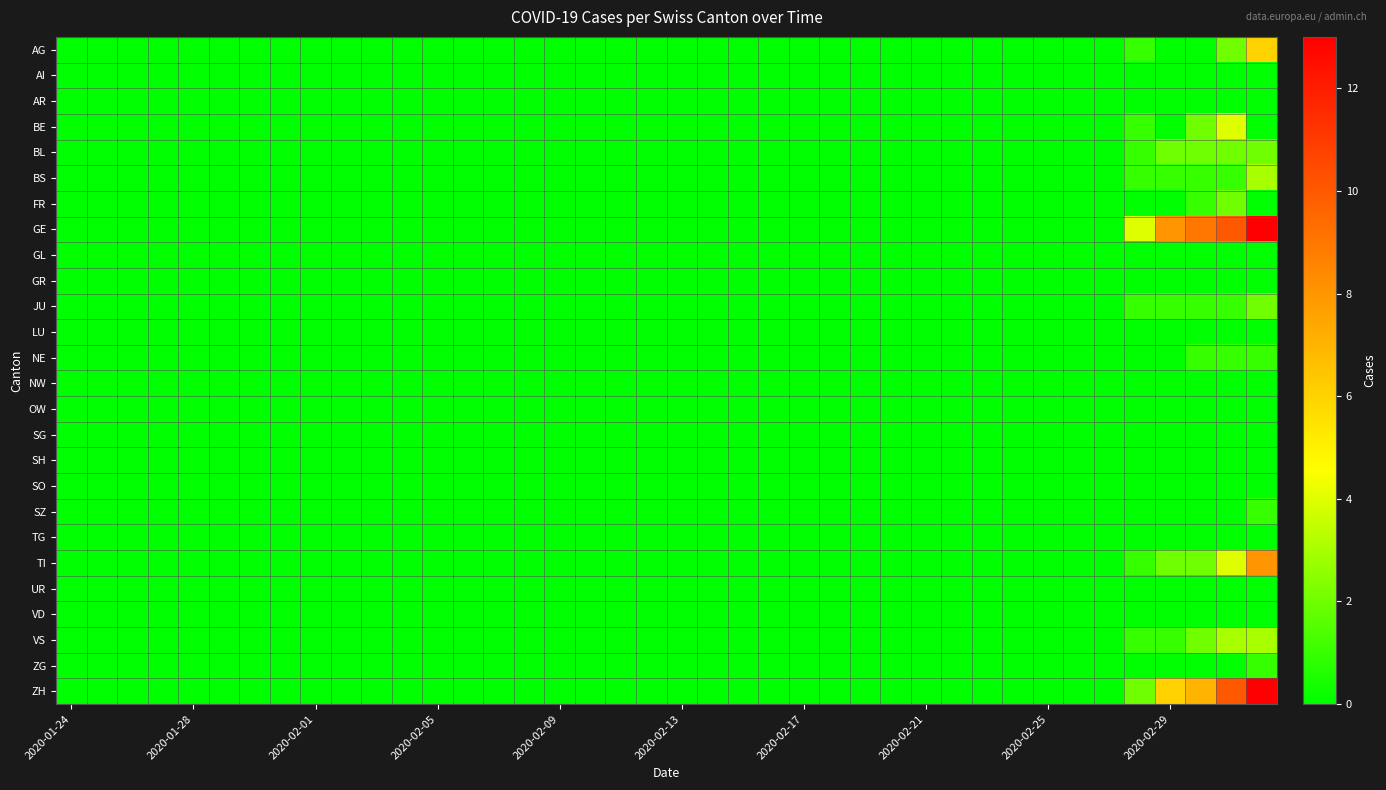

Rank the series by their maximum value, from highest to lowest.

GE, ZH, TI, AG, BE, BS, VS, BL, FR, JU, NE, SZ, ZG, AI, AR, GL, GR, LU, NW, OW, SG, SH, SO, TG, UR, VD